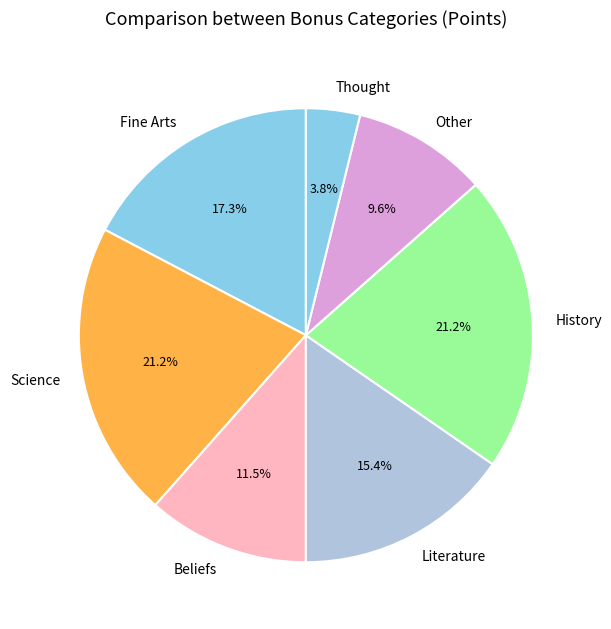

Approximately how many times larger is the value at Science compared to Other?

2.2